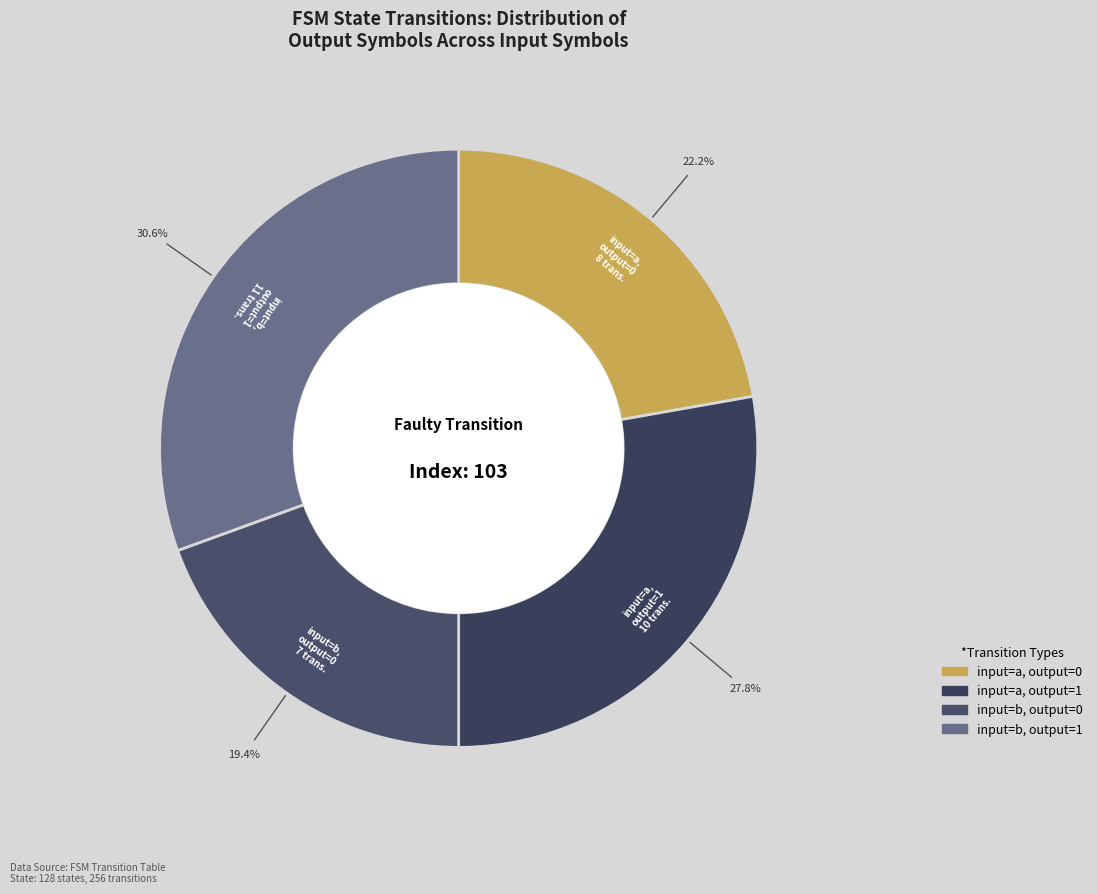

Which slice is the smallest?

input=b, output=0